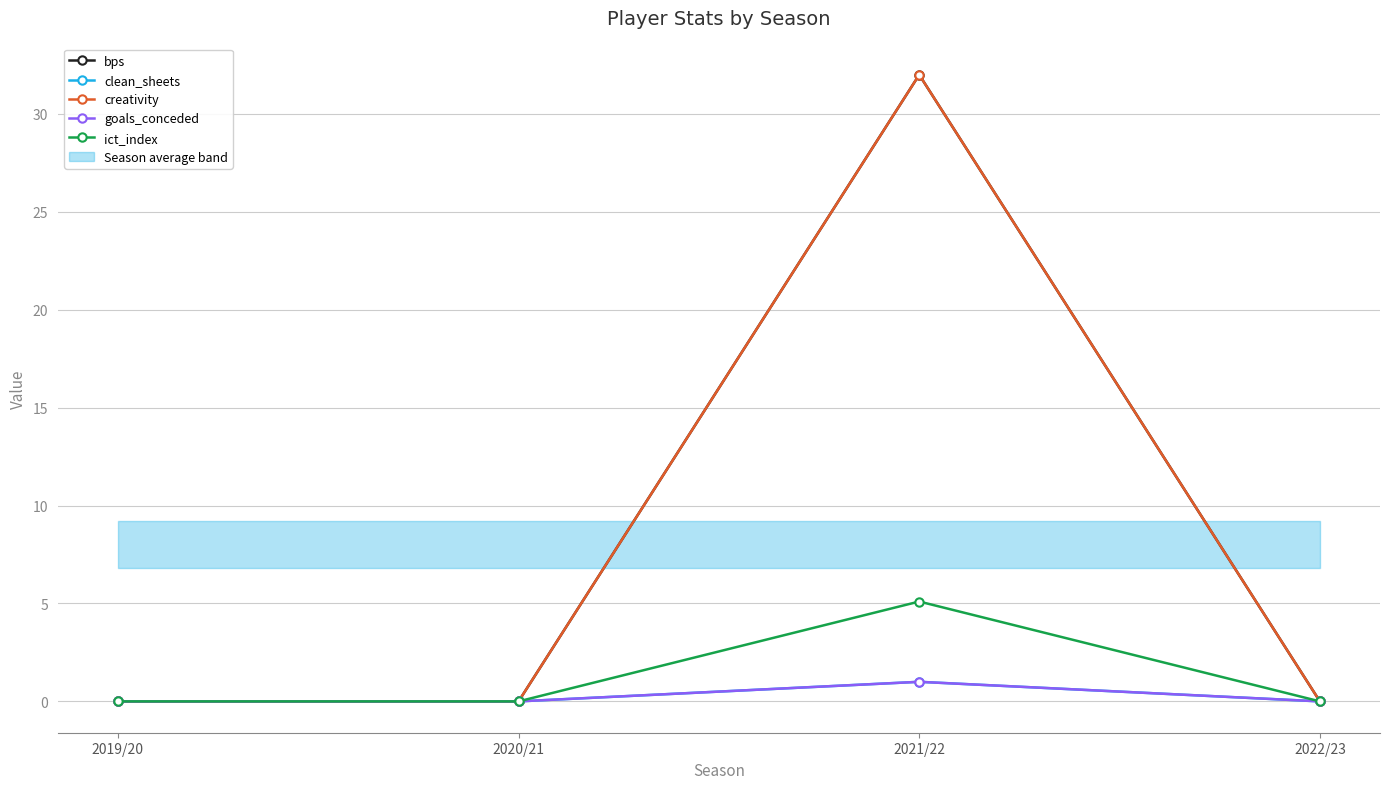

What is the difference between the maximum and minimum values in the clean_sheets series?

1.0